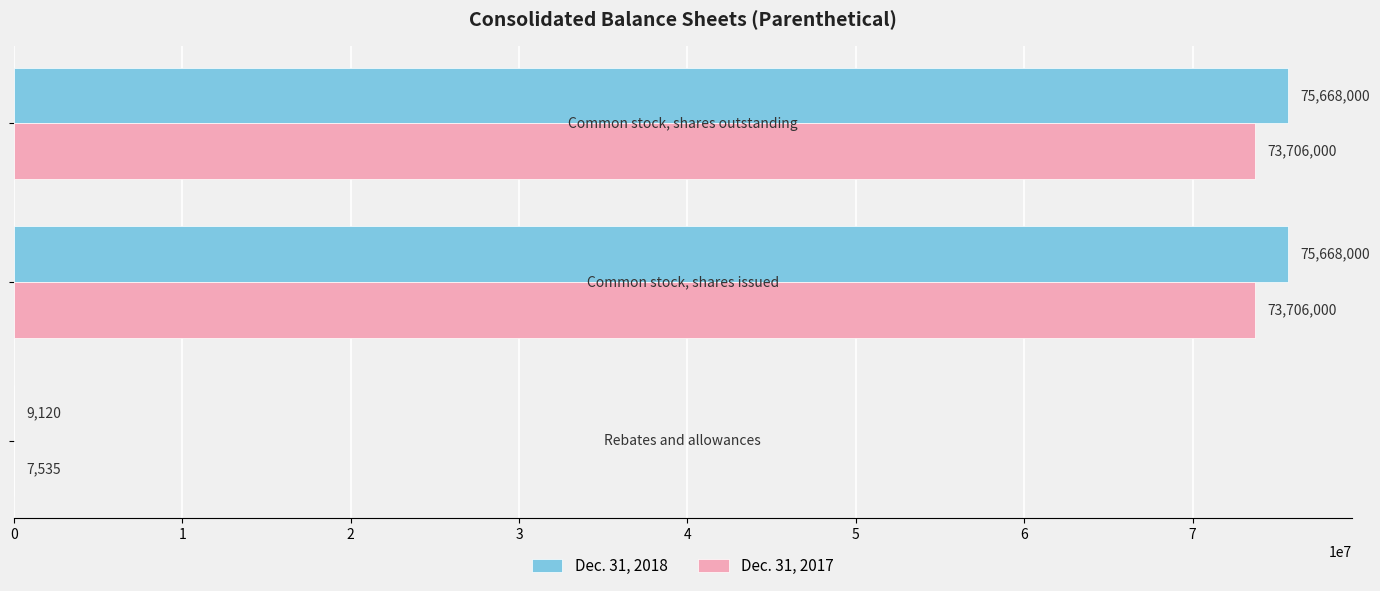

What is the maximum value for Dec. 31, 2017?

73706000